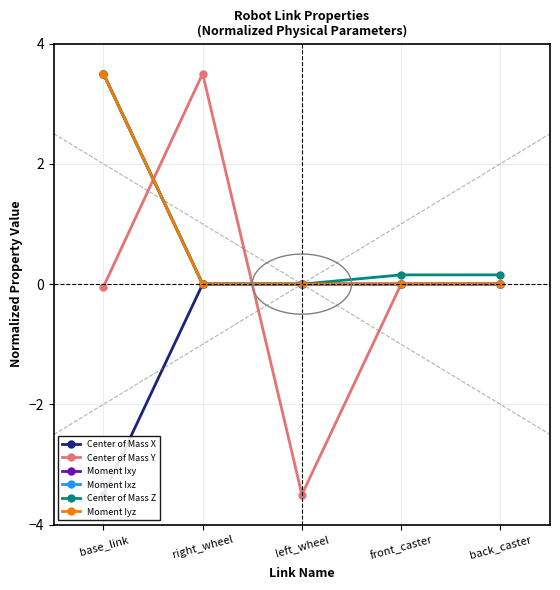

Which series has the largest total across all categories?

Center of Mass Z